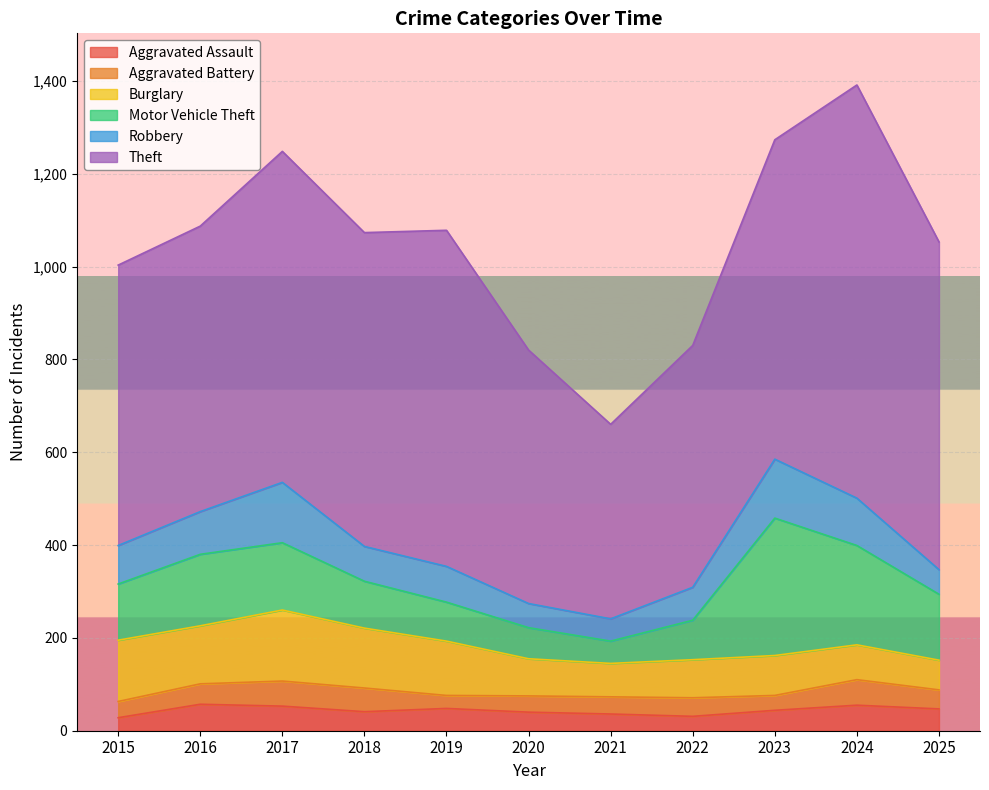

Does the chart display data point markers on the line(s)?

No